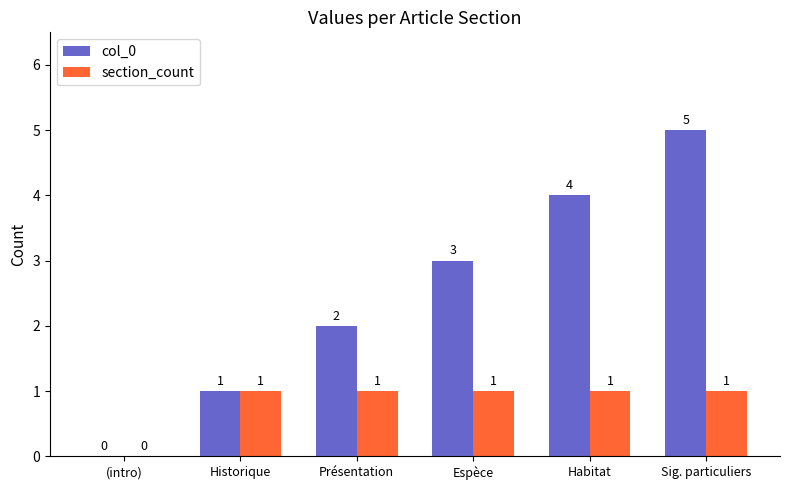

Is the value of col_0 at Habitat greater than the value of section_count at Habitat?

Yes